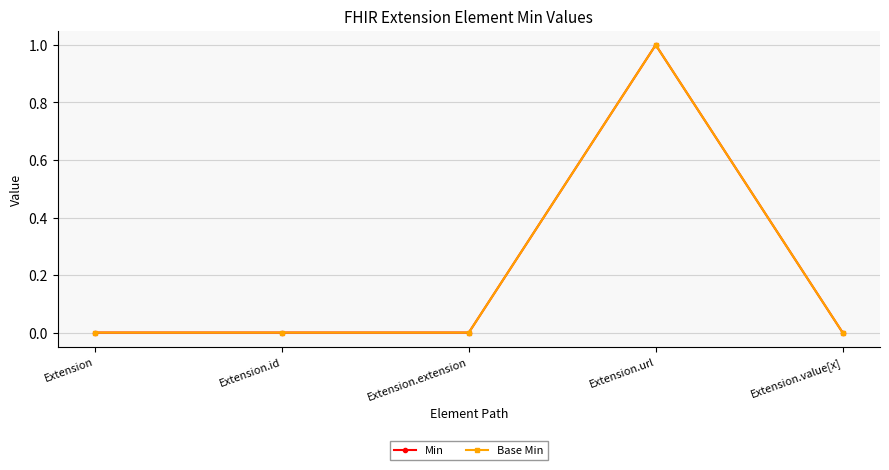

Which category has the lowest value across all series?

Extension